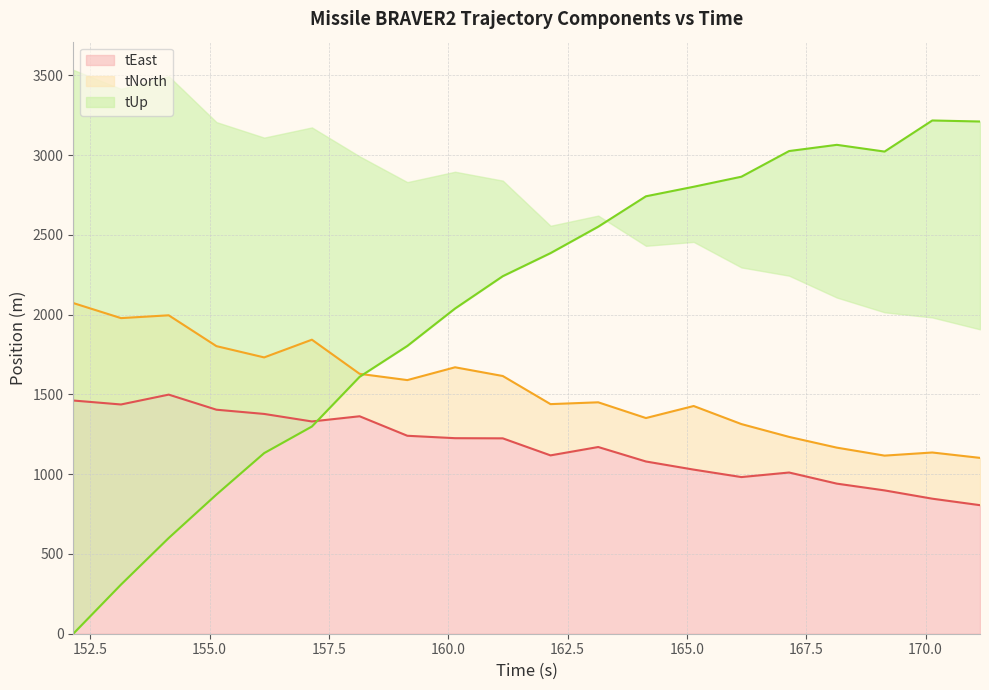

What is the label of the 3rd point from the right?

169.142